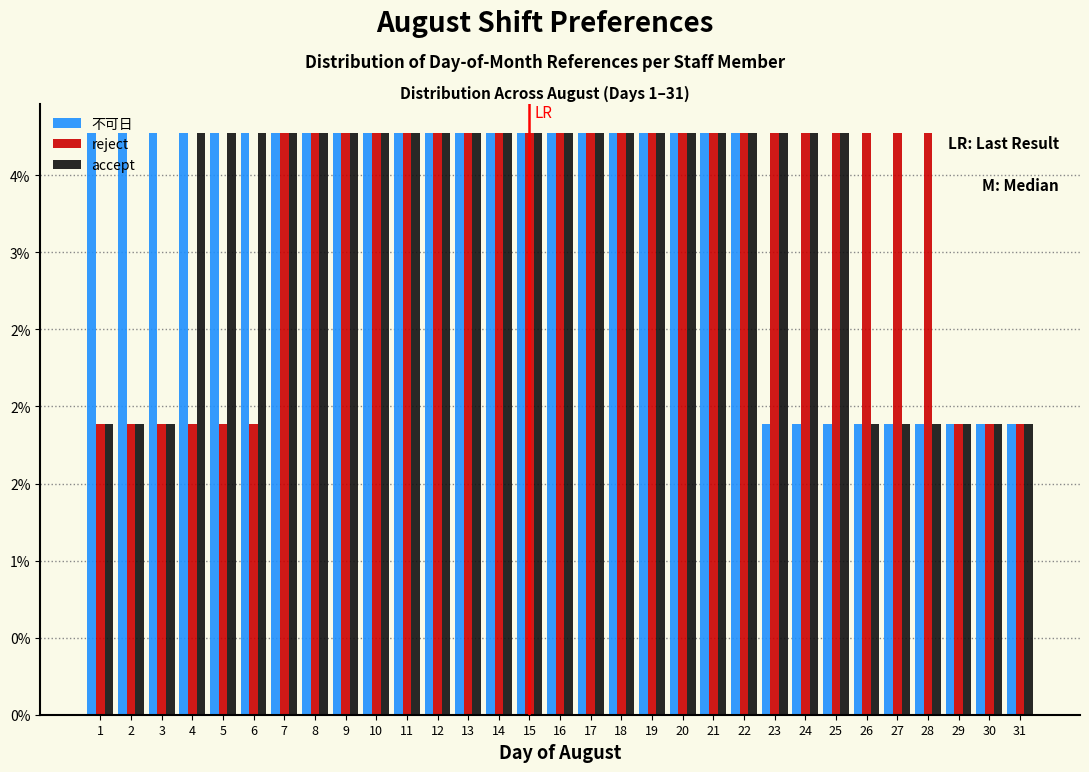

Does the chart contain any negative values?

No